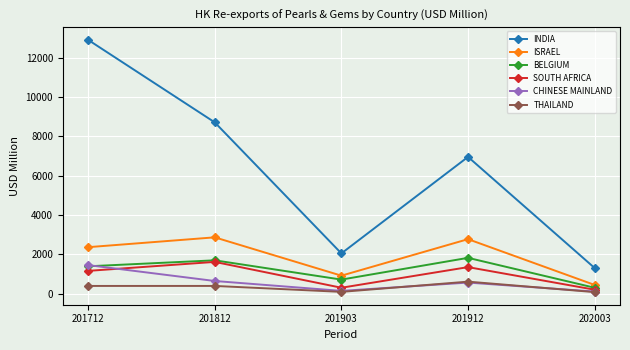

What is the highest value of the CHINESE MAINLAND series?

1451.7